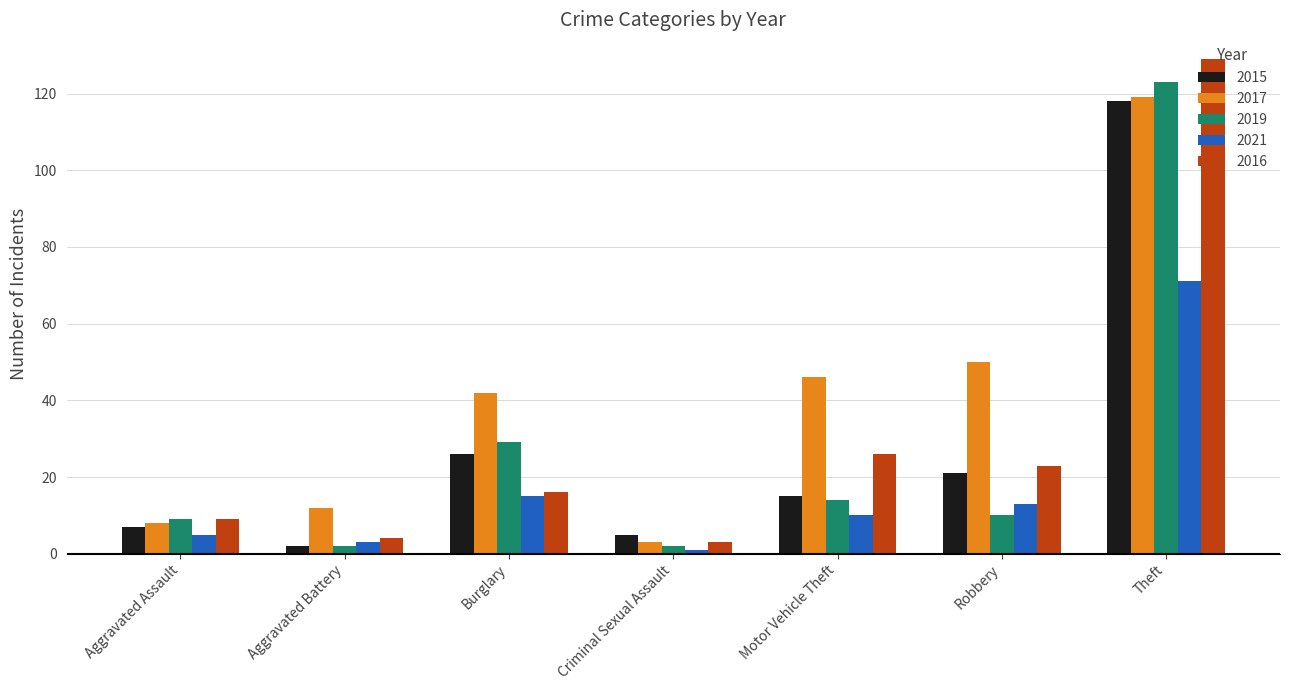

The 2021 series shows 10 at Motor Vehicle Theft. True or false?

True